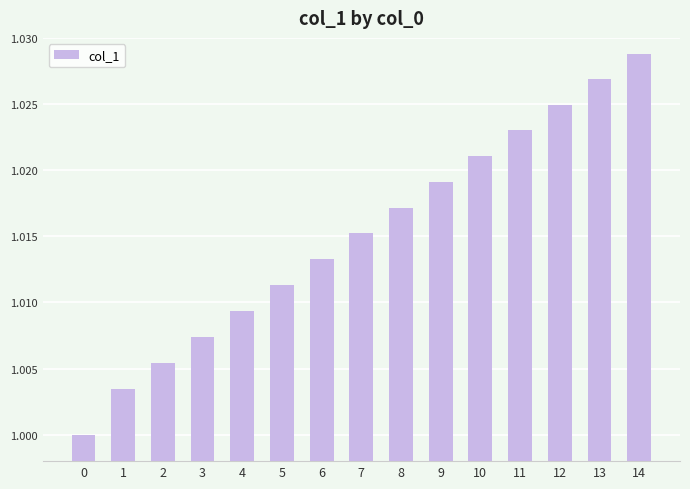

True or false: the data shows 0.7 at 12.

False